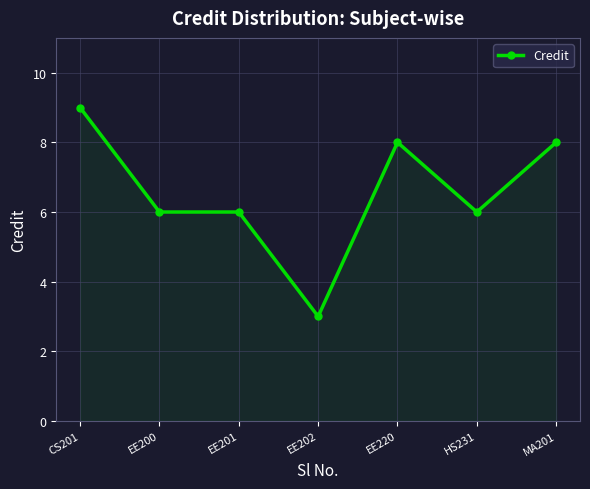

What is the greatest value displayed?

9